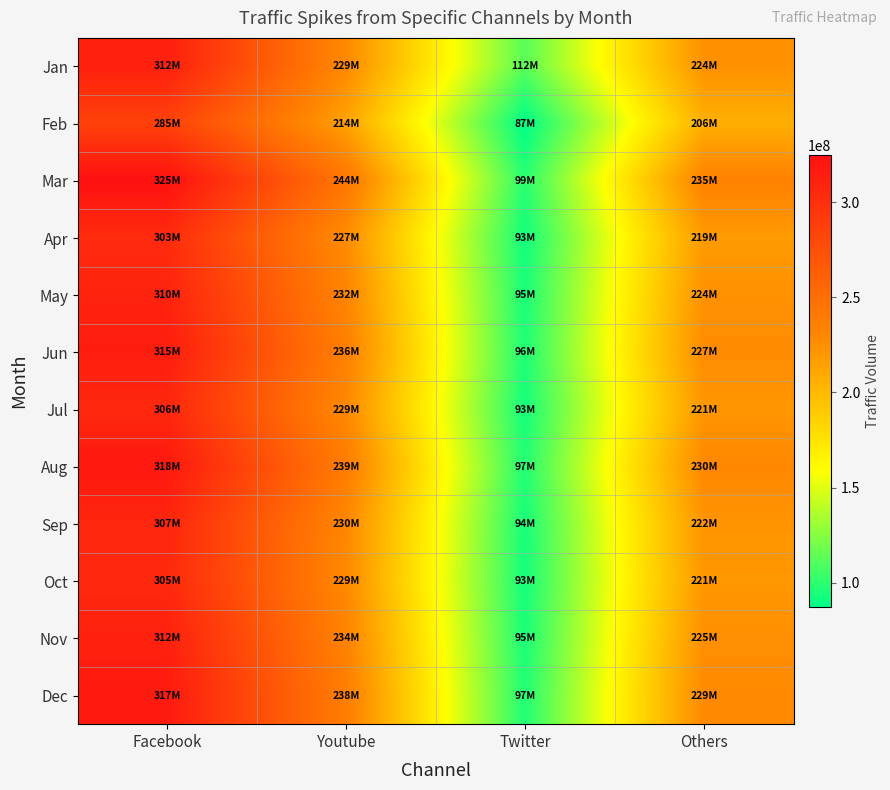

At Others, list the series in order from smallest to largest.

Feb, Apr, Oct, Jul, Sep, May, Jan, Nov, Jun, Dec, Aug, Mar